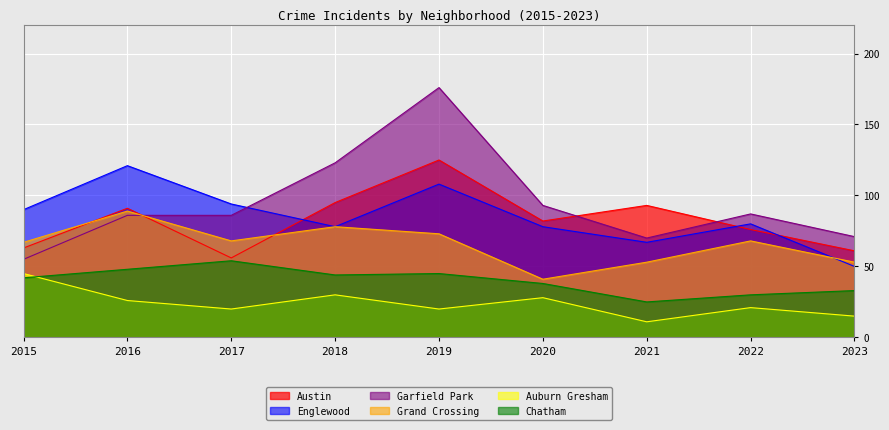

What is the sum of all Grand Crossing values?

590